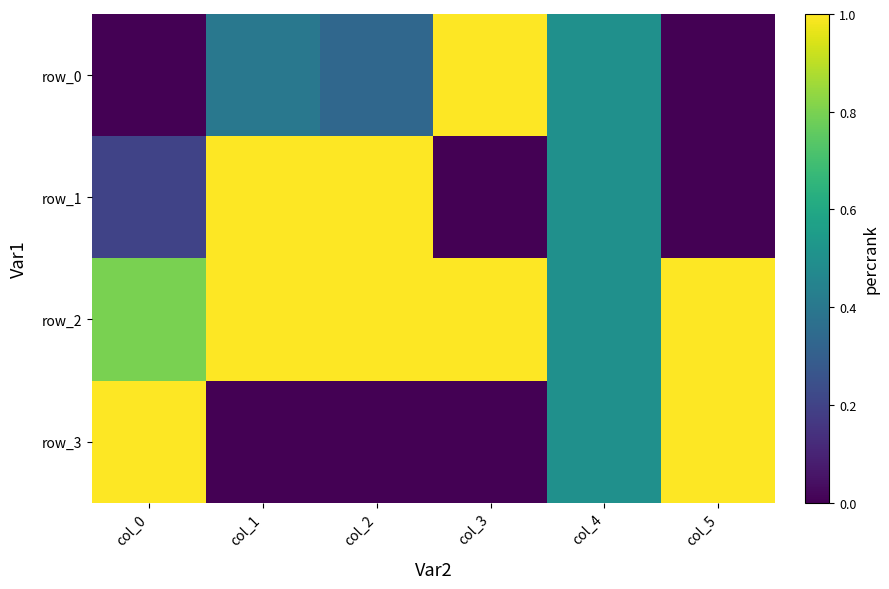

List the labels in order of row_3 value, largest first.

col_0, col_5, col_4, col_1, col_2, col_3